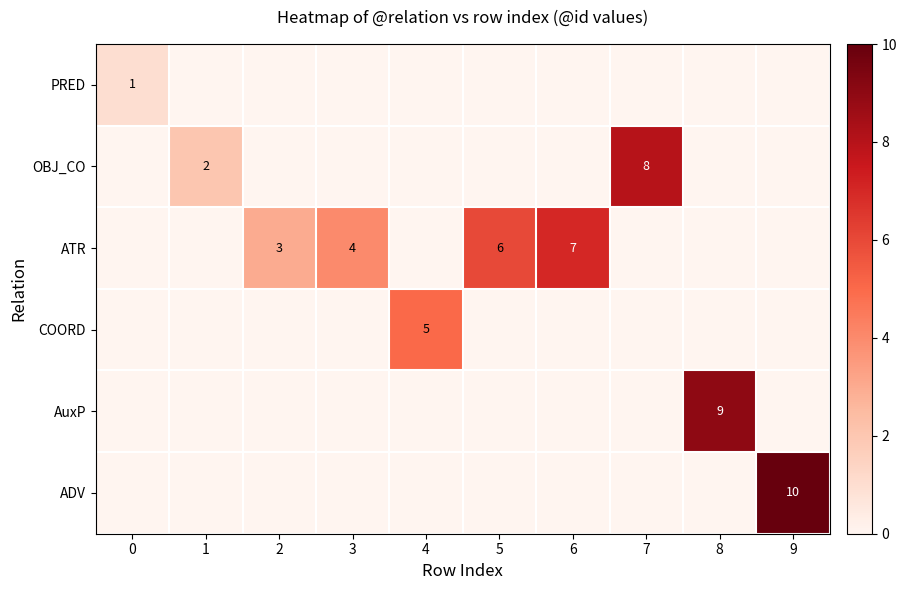

Which category has the highest value across all series?

9